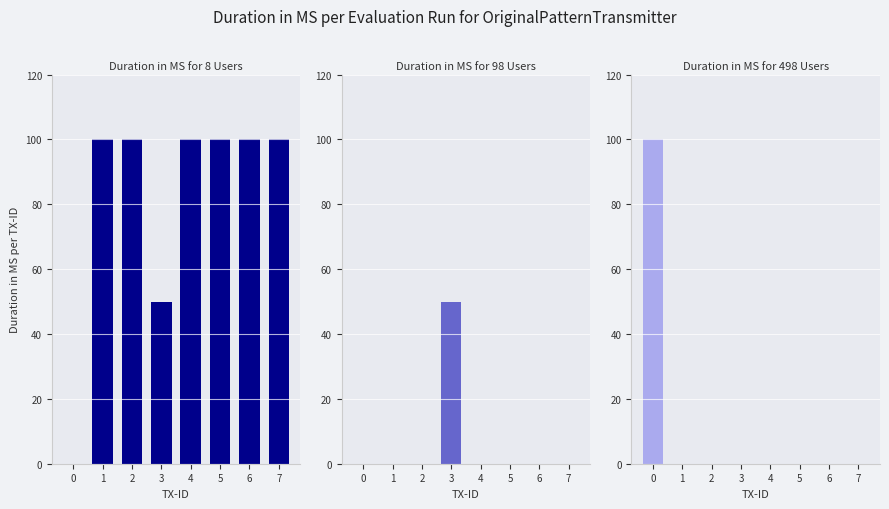

At how many categories does at least one series exceed 43?

8